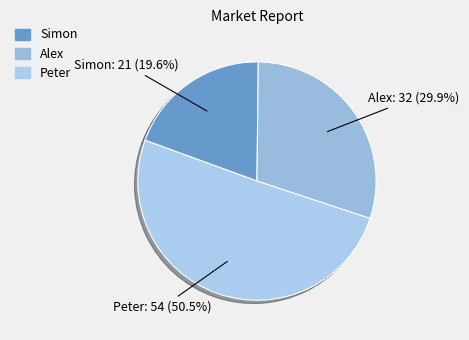

Is the sum of Alex and Simon greater than half?

No